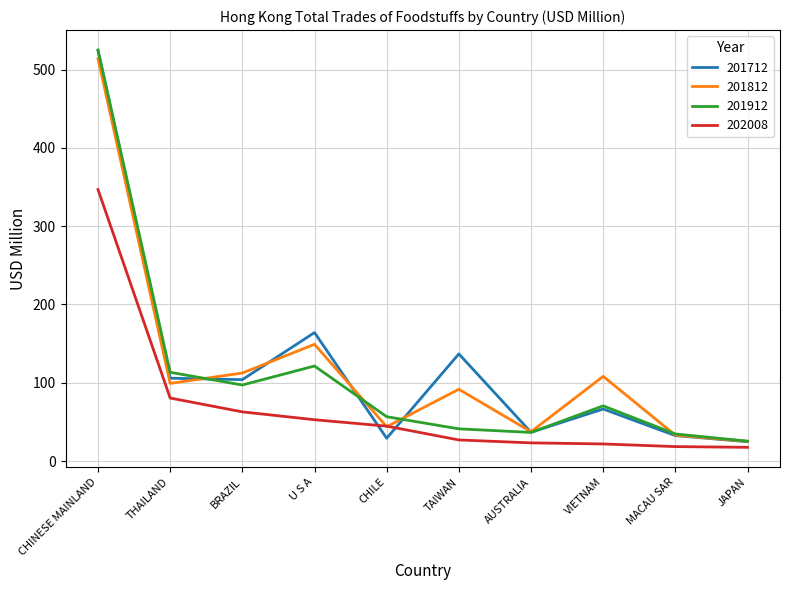

At which label does 201712 reach its peak?

CHINESE MAINLAND